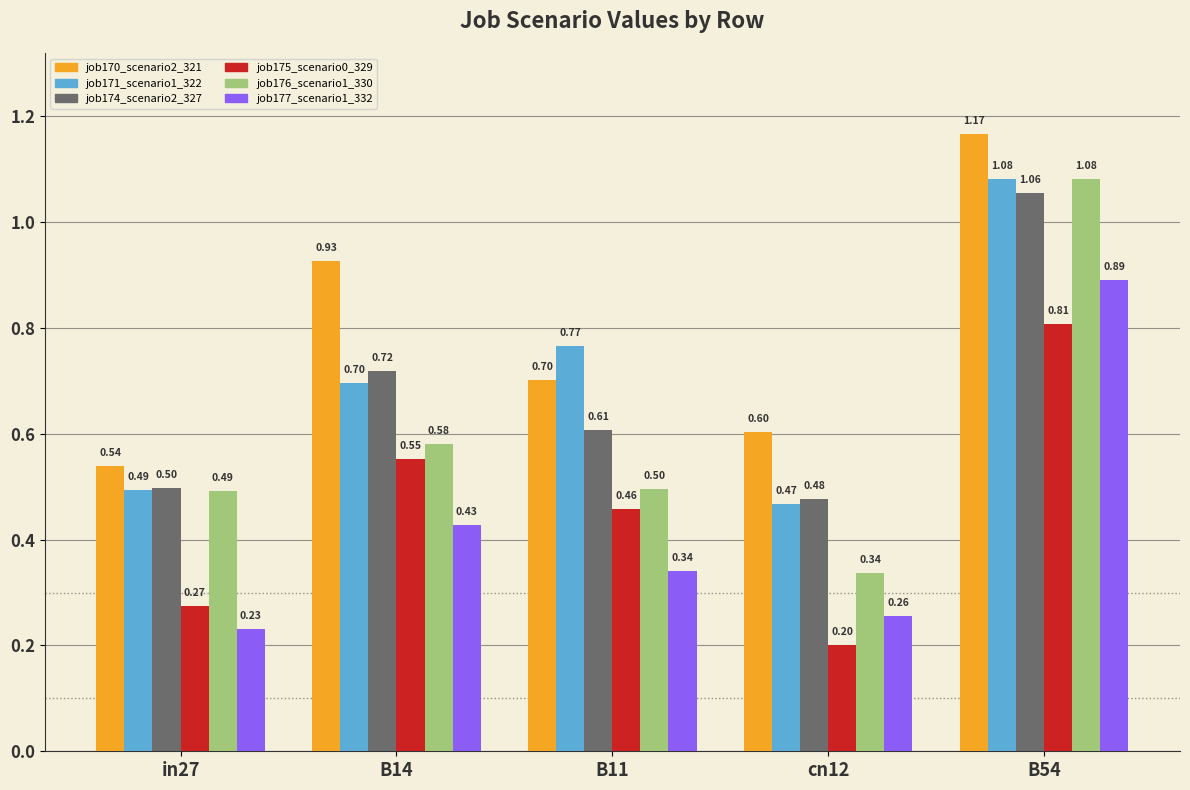

Which series has the largest range (max minus min)?

job176_scenario1_330